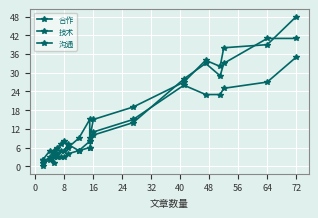

List the series in order of their overall mean, highest first.

合作, 沟通, 技术